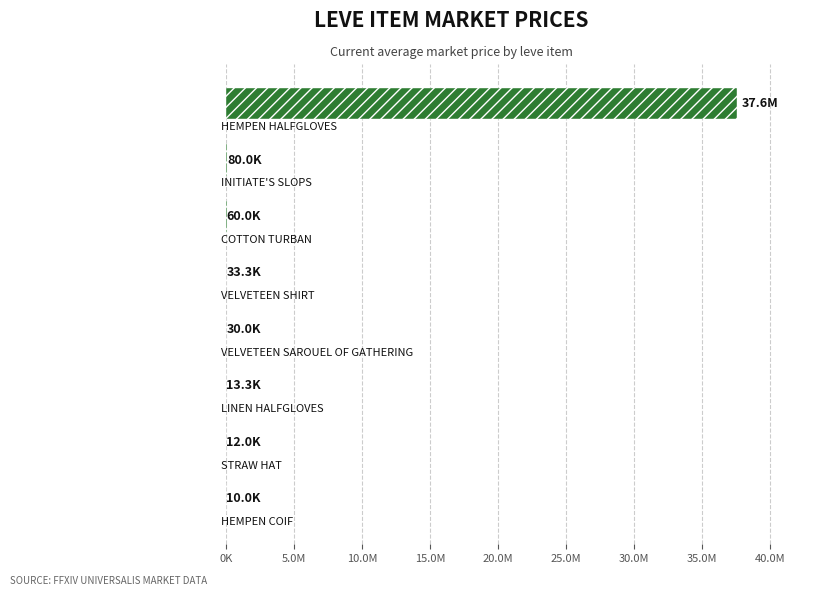

Are the bars horizontal?

Yes